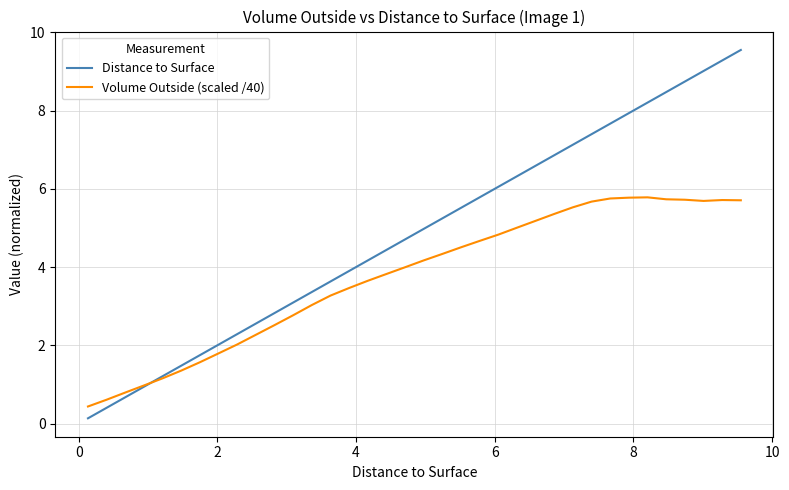

List the series in order of their peak value, lowest first.

Volume Outside (scaled /40), Distance to Surface